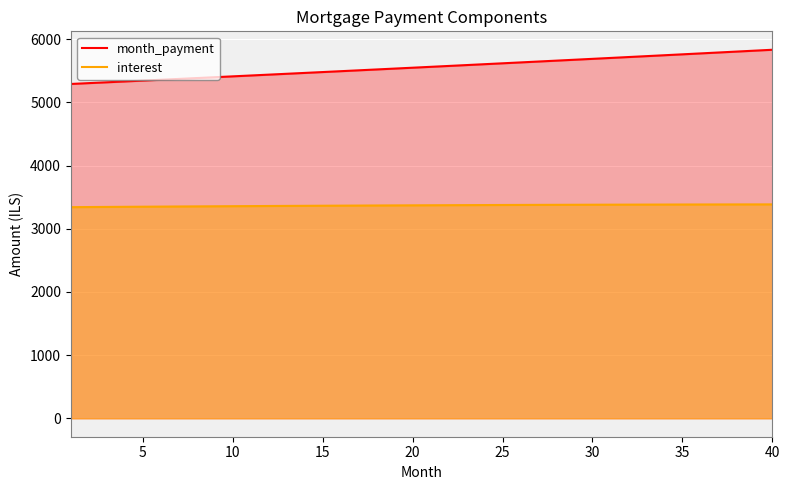

What is the minimum value shown in the chart?

3341.7